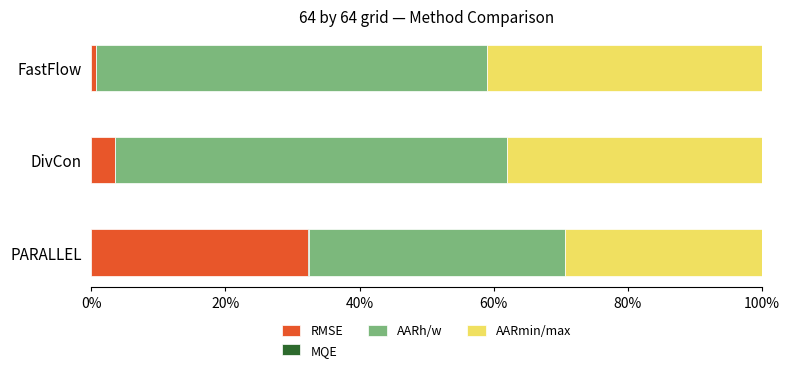

What is the maximum value for RMSE?

32.4